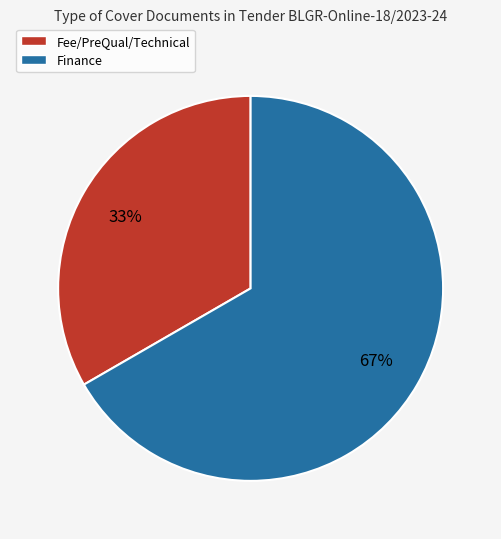

Combined, do Fee/PreQual/Technical and Finance account for over 50%?

Yes